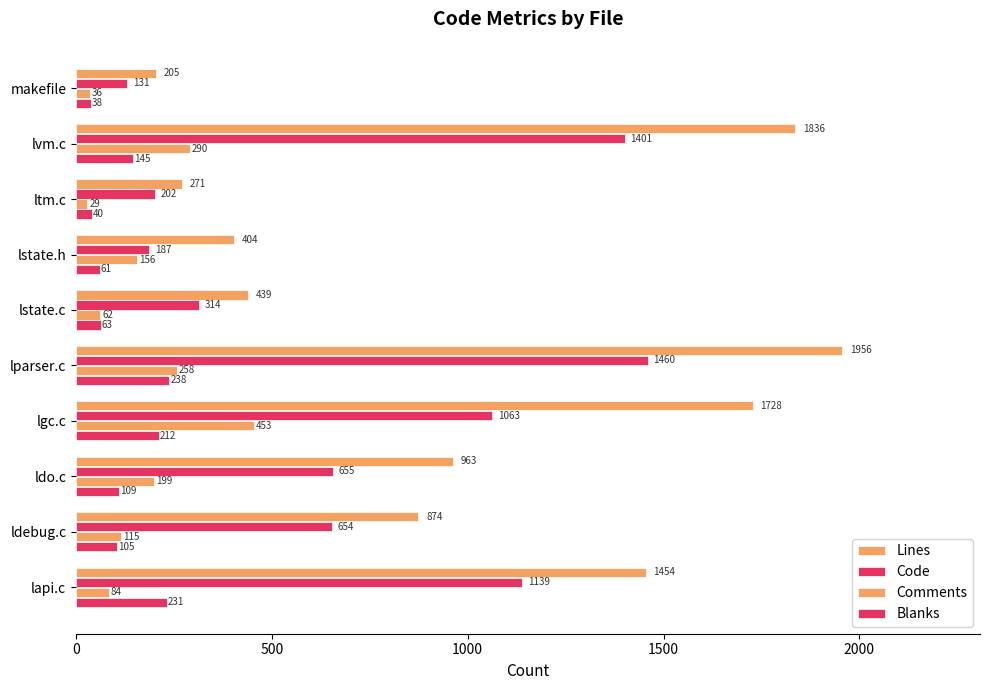

What is the greatest value displayed?

1956